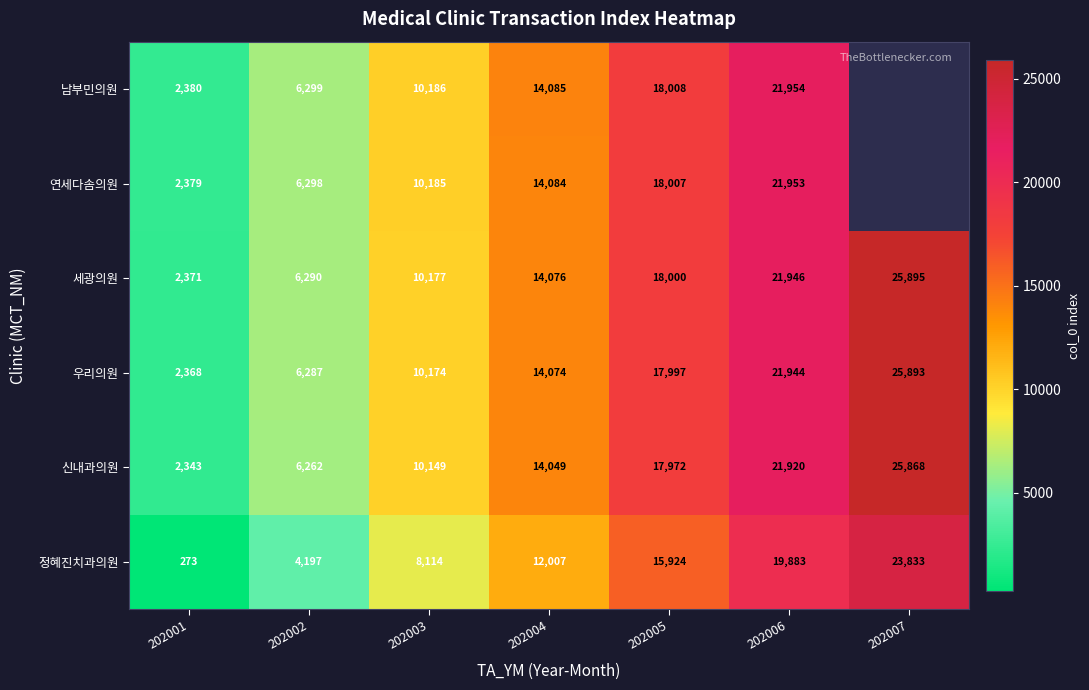

What is the minimum value for 세광의원?

2371